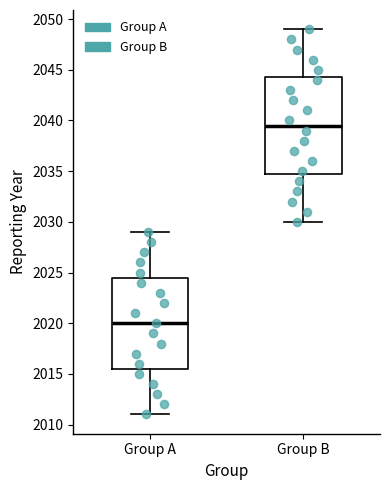

Where does the median line of the box for Group A sit on the y-axis? The values are not printed on the chart, so give them approximately, as read against the axis.

2020.0